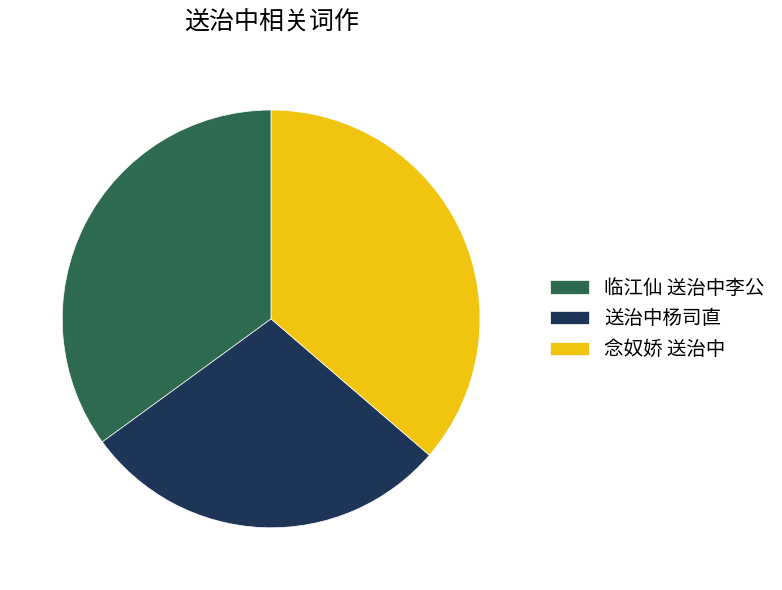

What is the ratio of the value at 临江仙 送治中李公 to the value at 念奴娇 送治中?

1.0